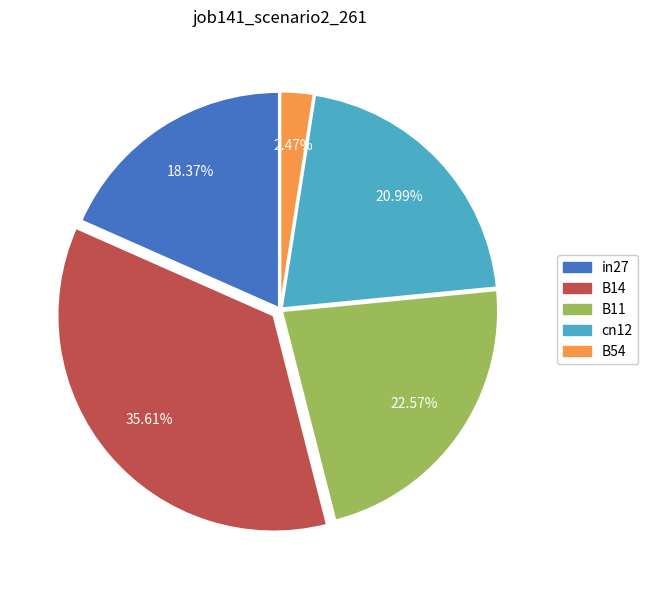

Which category has the smallest portion of the pie?

B54